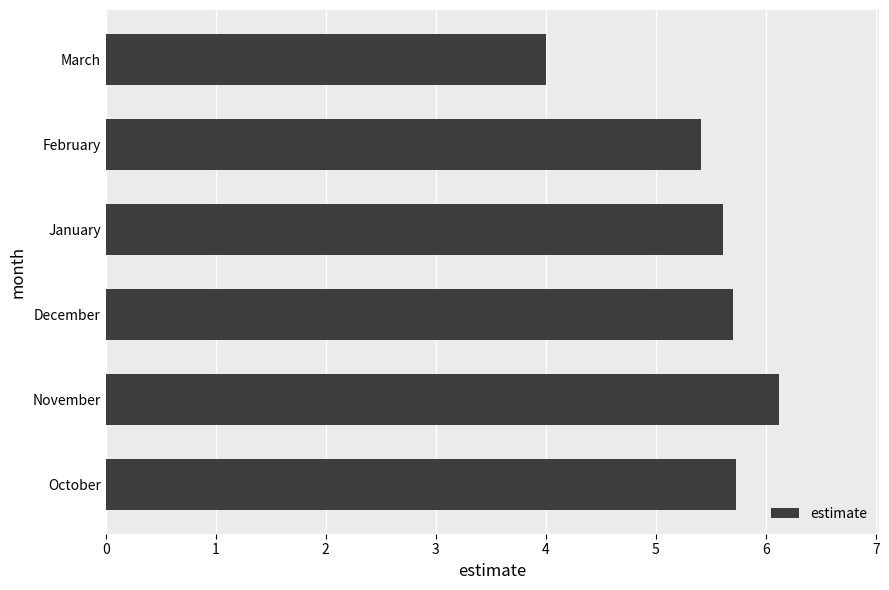

Between March and February, which is larger?

February